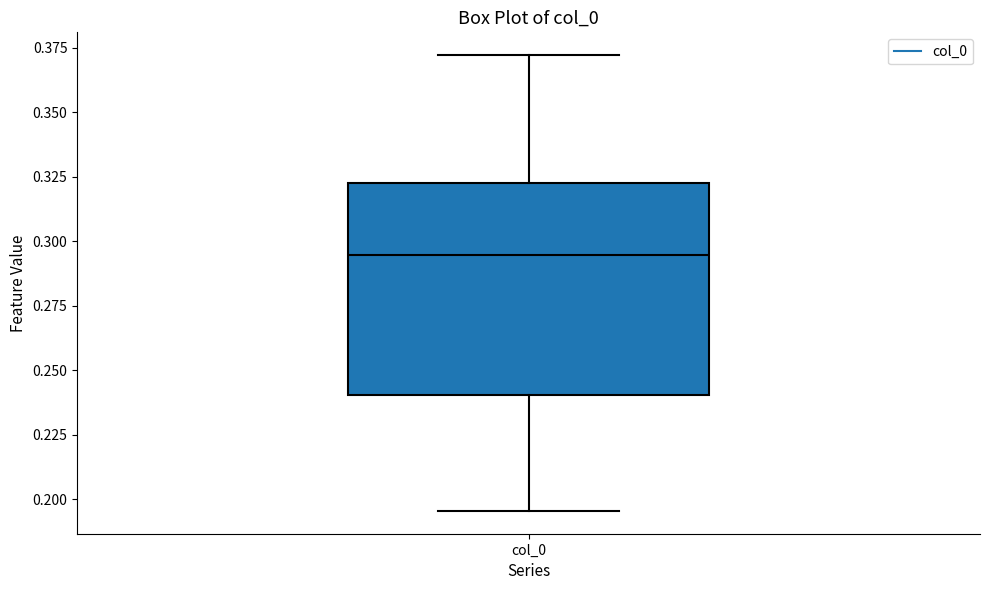

Where does the lower whisker of the box for col_0 end on the y-axis? The values are not printed on the chart, so give them approximately, as read against the axis.

0.195